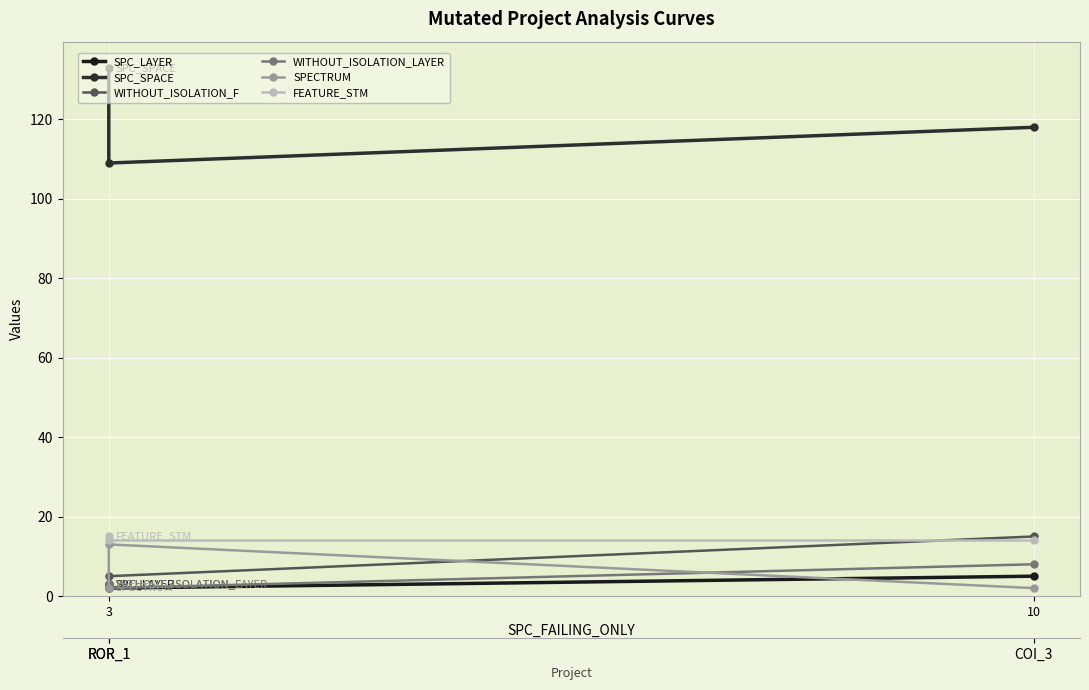

What is the label of the 3rd point from the right?

3